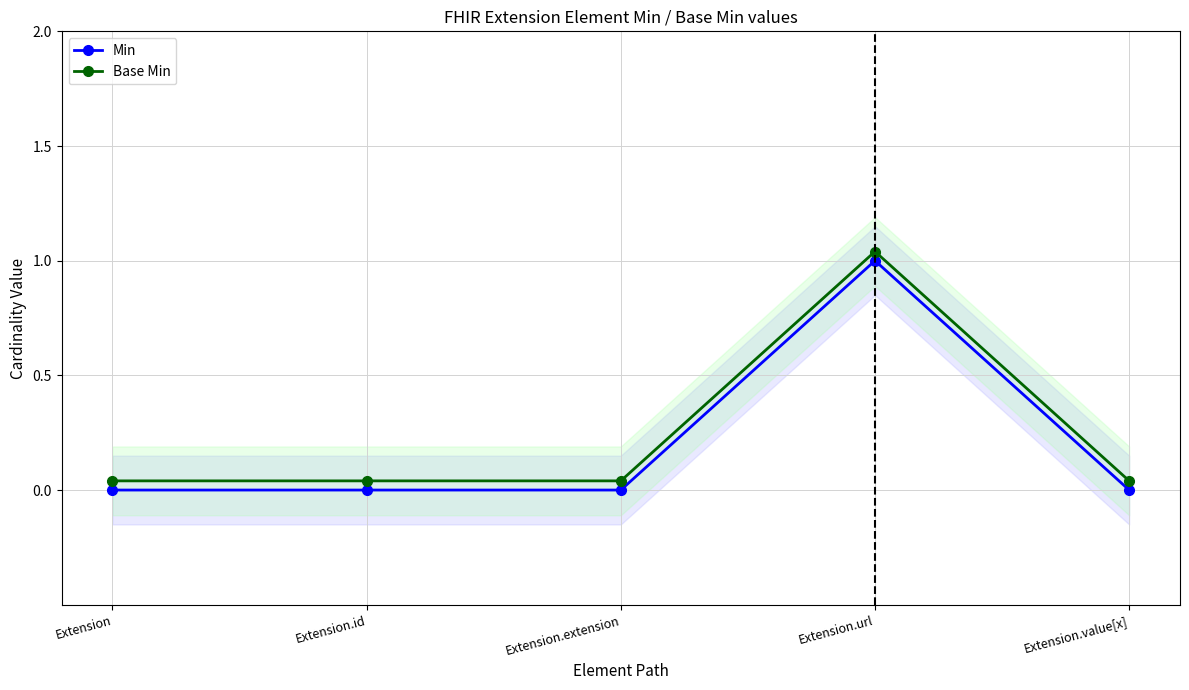

True or false: Min has more than 1 points higher than both neighbors.

False